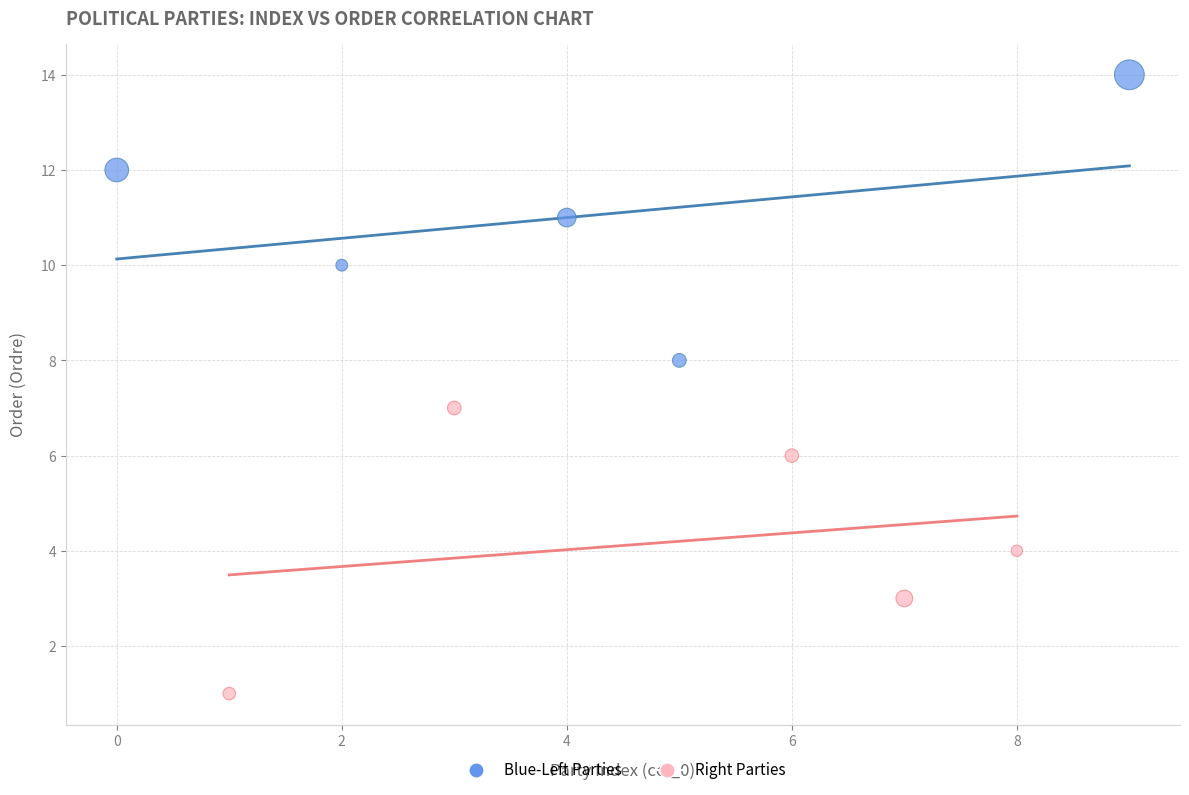

Which series contains the highest Y value?

Blue-Left Parties